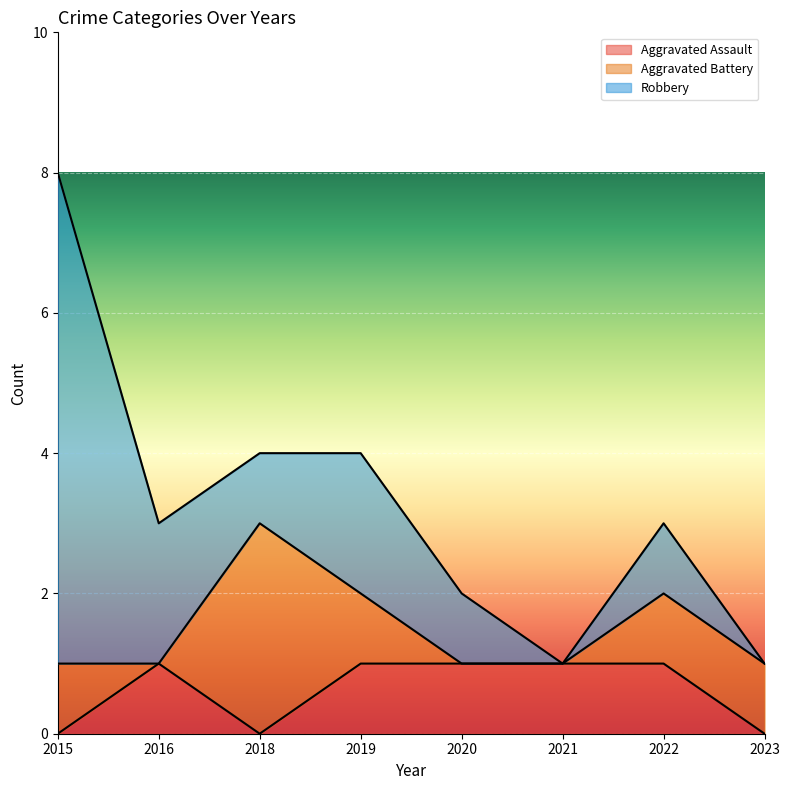

Does the chart display data point markers on the line(s)?

No